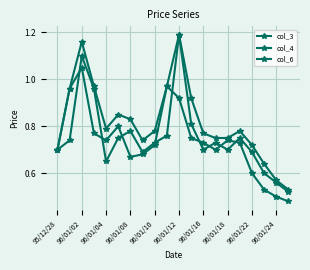

What is the difference between the maximum and minimum values in the col_6 series?

0.6